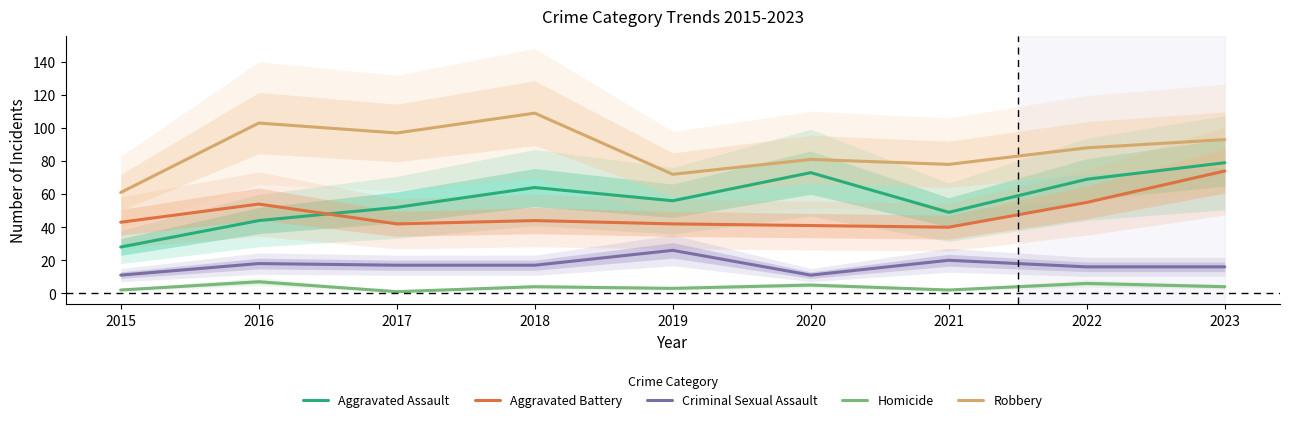

What is the difference between the Robbery values at 2016 and 2019?

31